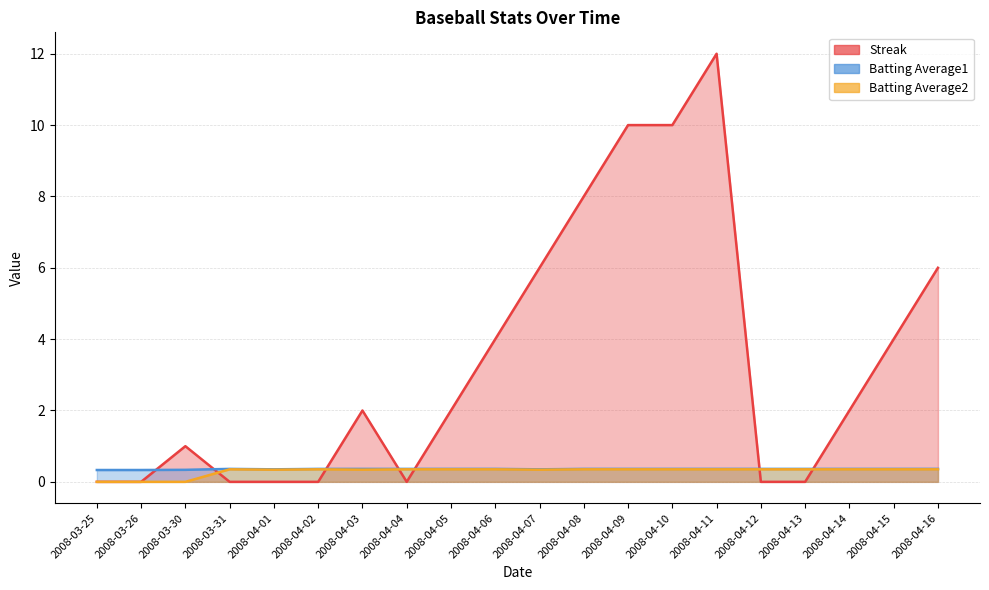

Where is Streak nearest to the value 6?

2008-04-07